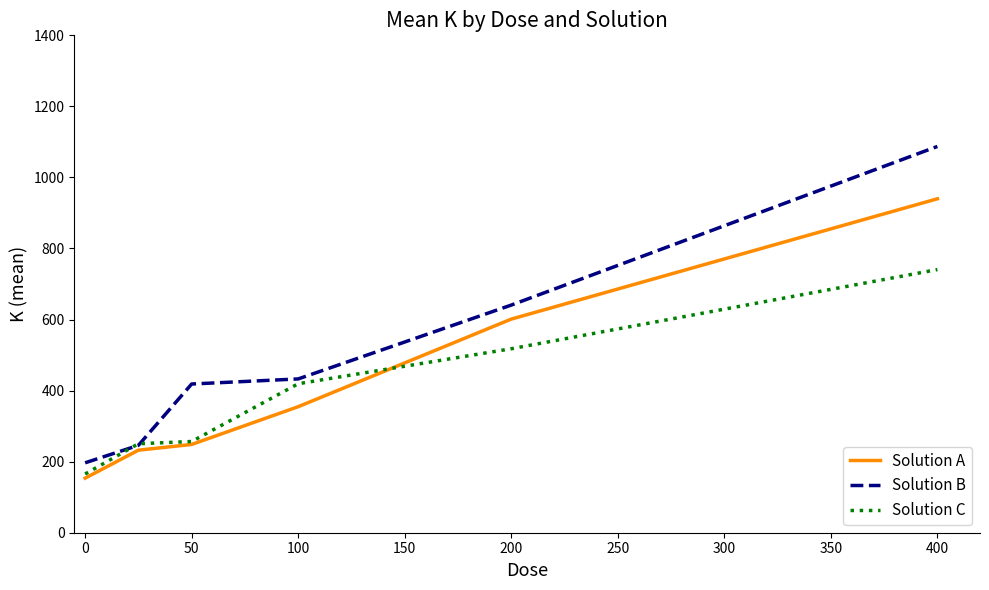

What is the sum of all Solution B values?

3022.2